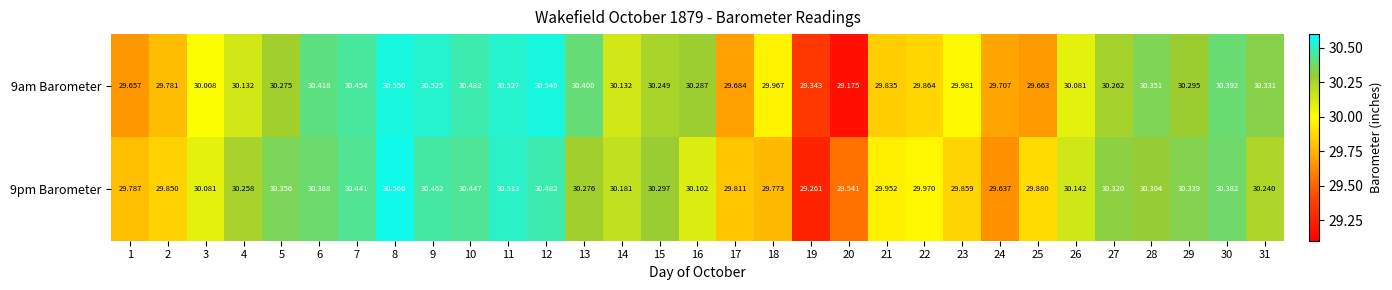

How many data points in 9pm Barometer are above 30?

20